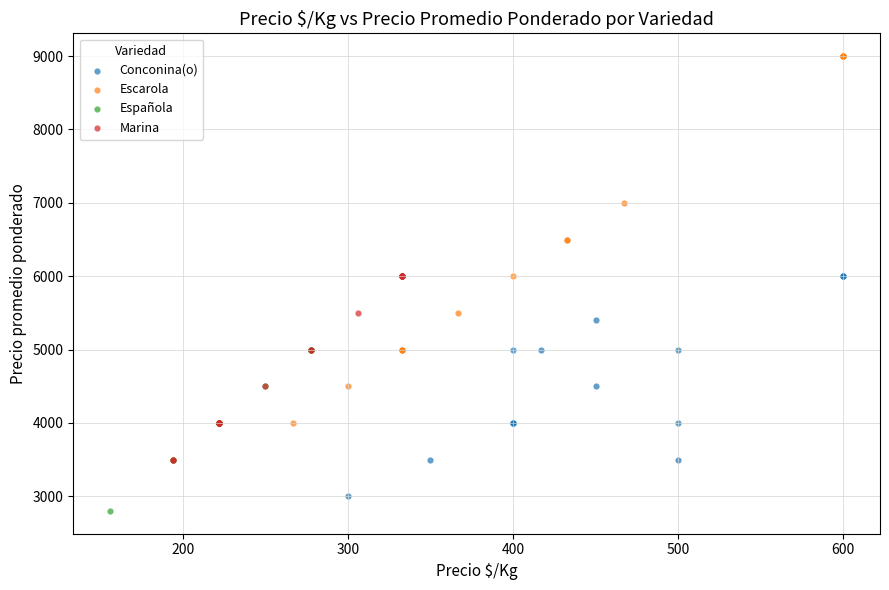

Which series reaches the maximum Y coordinate?

Escarola